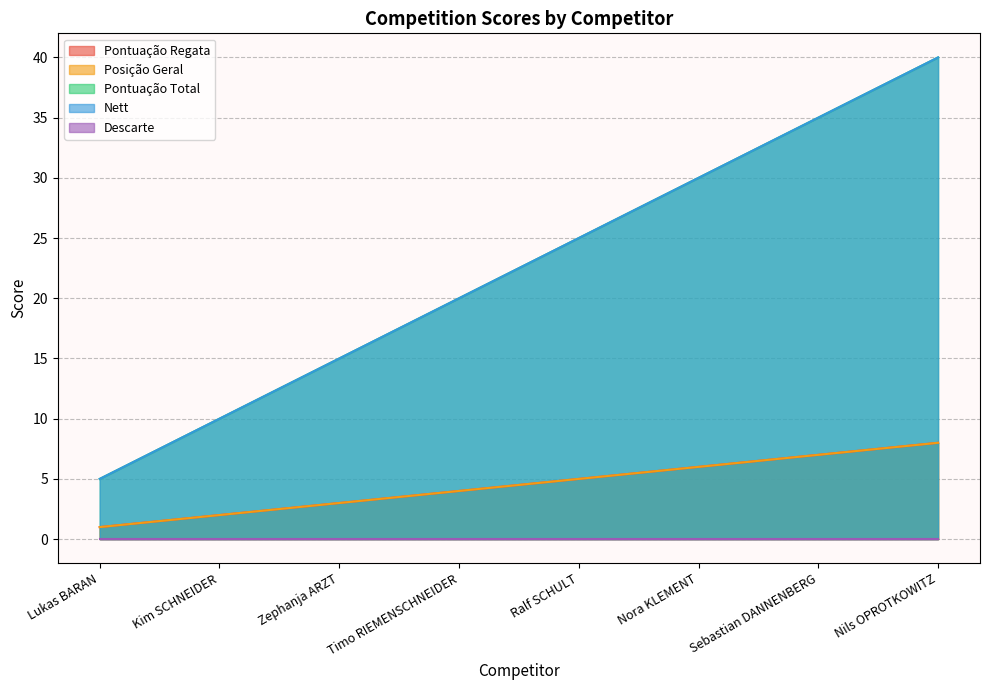

True or false: Pontuação Total and Posição Geral intersect in this chart.

False